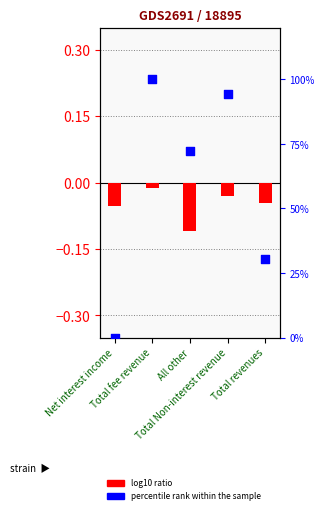

At how many categories does at least one series exceed 0?

4